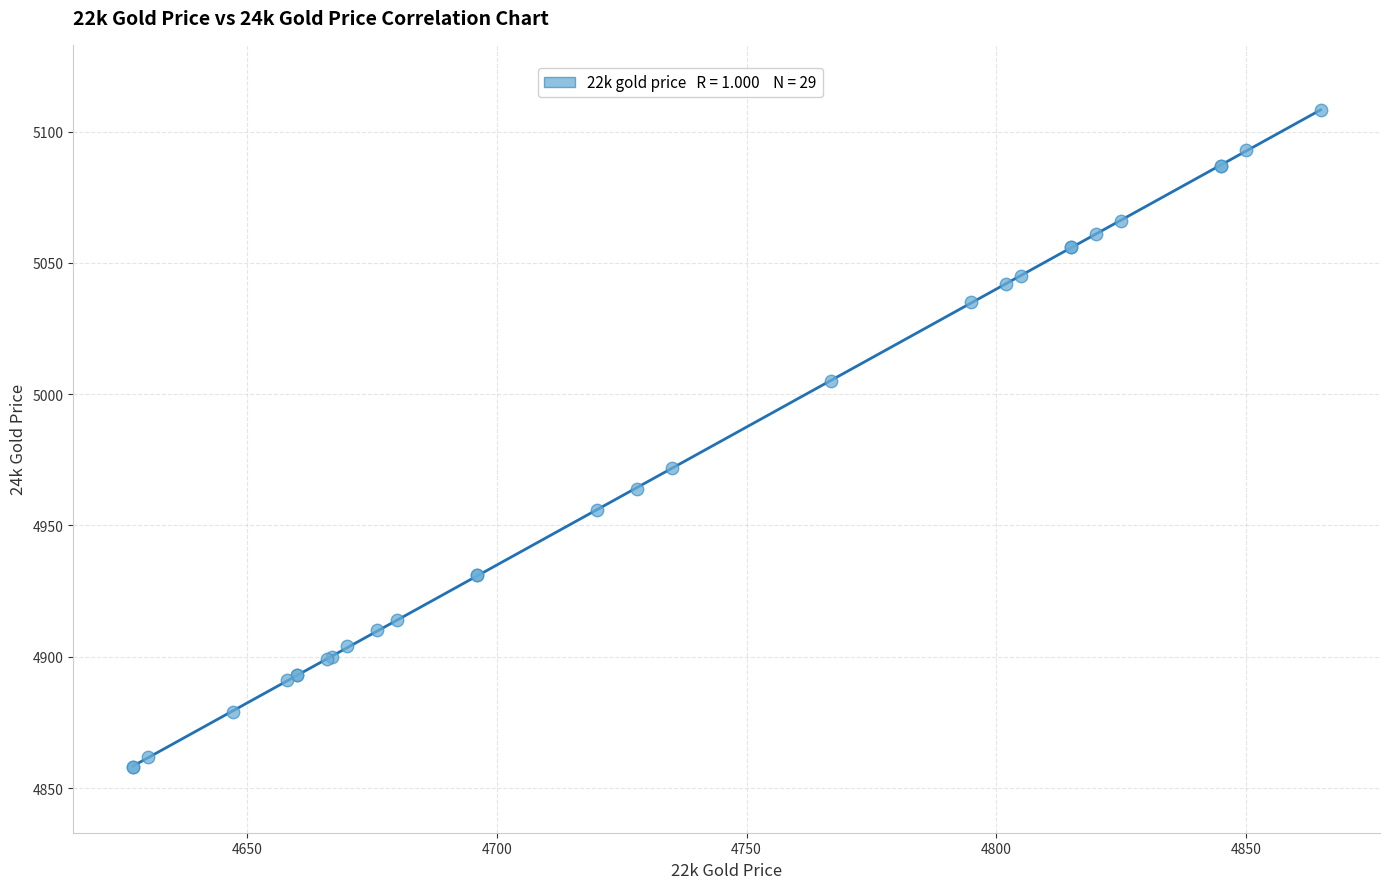

What Y value in the scatter plot is closest to 4983?

4972